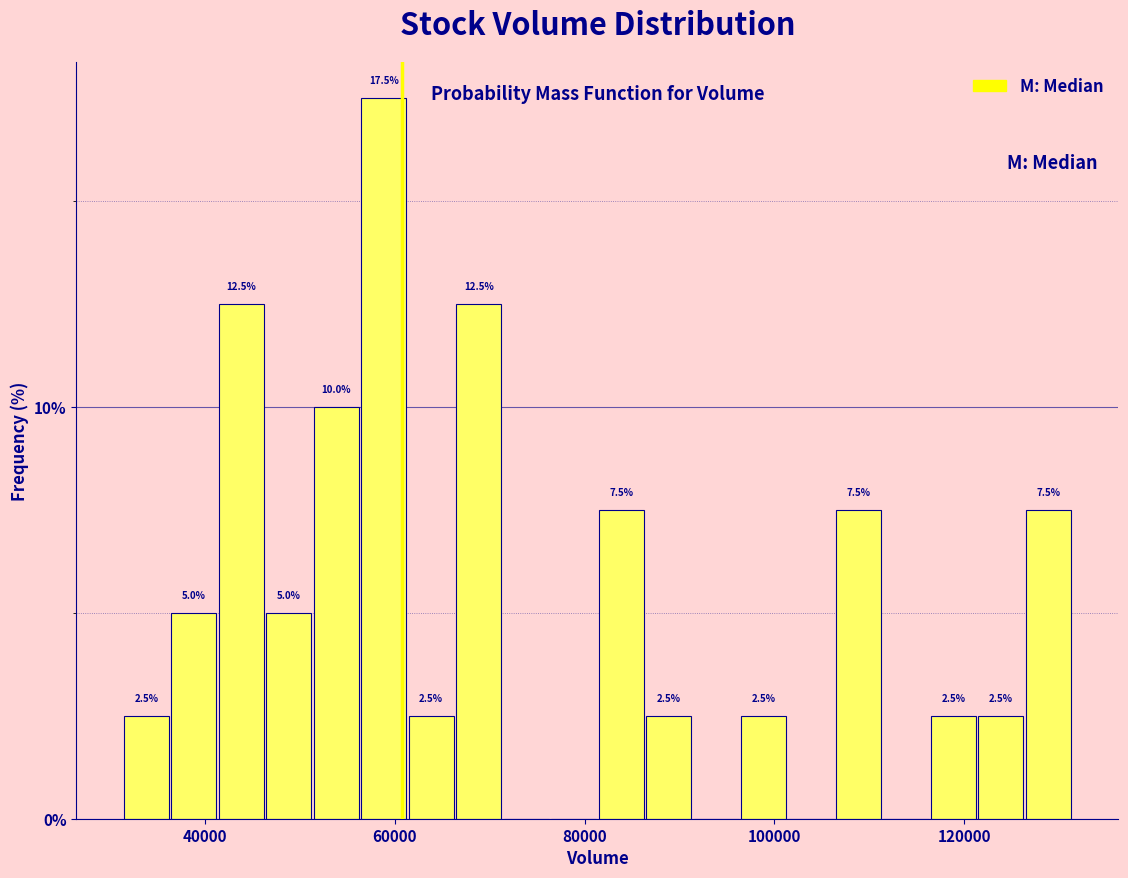

Read against the x-axis, roughly where is the centre of the tallest bar?

58000